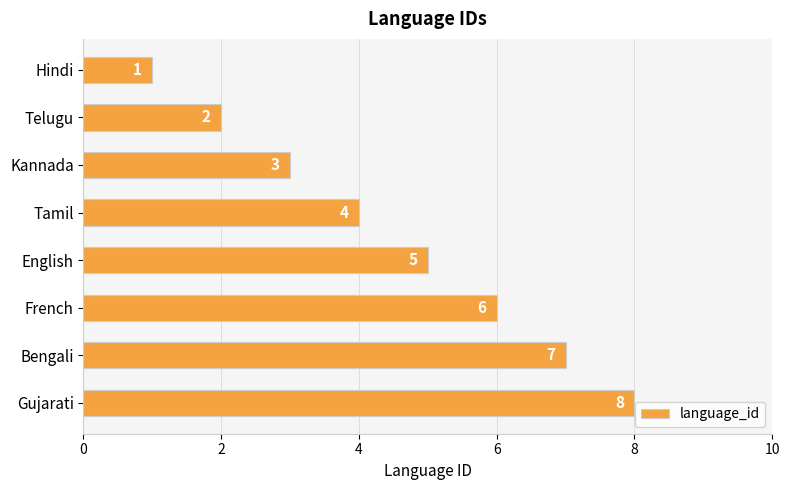

Rank the categories by value from lowest to highest.

Hindi, Telugu, Kannada, Tamil, English, French, Bengali, Gujarati